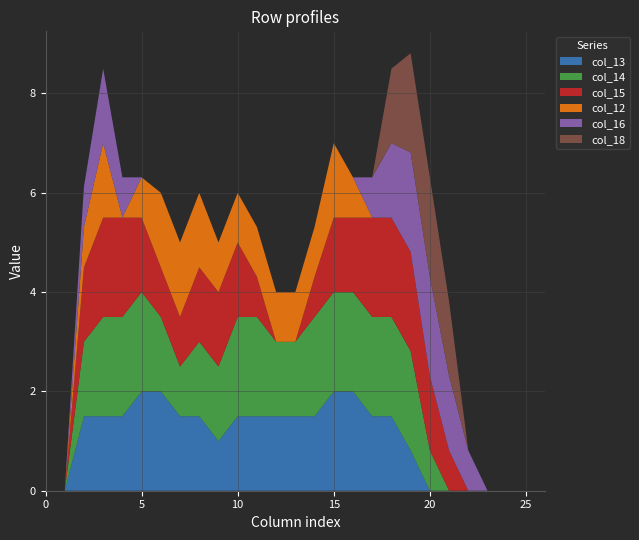

Reading left to right, list all the values displayed in this chart.

col_13: 0=0.0	1=0.0	2=1.5	3=1.5	4=1.5	5=2.0	6=2.0	7=1.5	8=1.5	9=1.0	10=1.5	11=1.5	12=1.5	13=1.5	14=1.5	15=2.0	16=2.0	17=1.5	18=1.5	19=0.8	20=0.0	21=0.0	22=0.0	23=0.0	24=0.0	25=0.0	26=0.0
col_14: 0=0.0	1=0.0	2=1.5	3=2.0	4=2.0	5=2.0	6=1.5	7=1.0	8=1.5	9=1.5	10=2.0	11=2.0	12=1.5	13=1.5	14=2.0	15=2.0	16=2.0	17=2.0	18=2.0	19=2.0	20=0.8	21=0.0	22=0.0	23=0.0	24=0.0	25=0.0	26=0.0
col_15: 0=0.0	1=0.0	2=1.5	3=2.0	4=2.0	5=1.5	6=1.0	7=1.0	8=1.5	9=1.5	10=1.5	11=0.8	12=0.0	13=0.0	14=0.8	15=1.5	16=1.5	17=2.0	18=2.0	19=2.0	20=1.5	21=0.8	22=0.0	23=0.0	24=0.0	25=0.0	26=0.0
col_12: 0=0.0	1=0.0	2=0.8	3=1.5	4=0.0	5=0.8	6=1.5	7=1.5	8=1.5	9=1.0	10=1.0	11=1.0	12=1.0	13=1.0	14=1.0	15=1.5	16=0.8	17=0.0	18=0.0	19=0.0	20=0.0	21=0.0	22=0.0	23=0.0	24=0.0	25=0.0	26=0.0
col_16: 0=0.0	1=0.0	2=0.8	3=1.5	4=0.8	5=0.0	6=0.0	7=0.0	8=0.0	9=0.0	10=0.0	11=0.0	12=0.0	13=0.0	14=0.0	15=0.0	16=0.0	17=0.8	18=1.5	19=2.0	20=2.0	21=1.5	22=0.8	23=0.0	24=0.0	25=0.0	26=0.0
col_18: 0=0.0	1=0.0	2=0.0	3=0.0	4=0.0	5=0.0	6=0.0	7=0.0	8=0.0	9=0.0	10=0.0	11=0.0	12=0.0	13=0.0	14=0.0	15=0.0	16=0.0	17=0.0	18=1.5	19=2.0	20=2.0	21=1.5	22=0.0	23=0.0	24=0.0	25=0.0	26=0.0